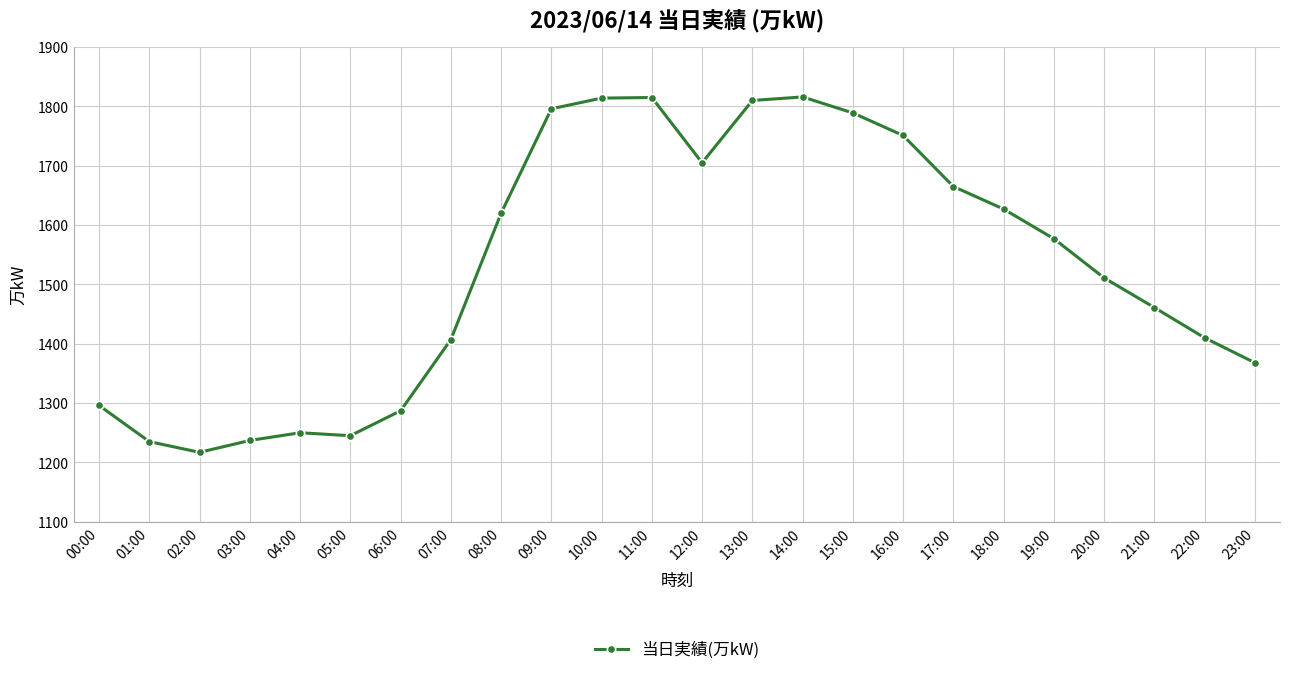

True or false: the data has more than 0 interior local peaks.

True